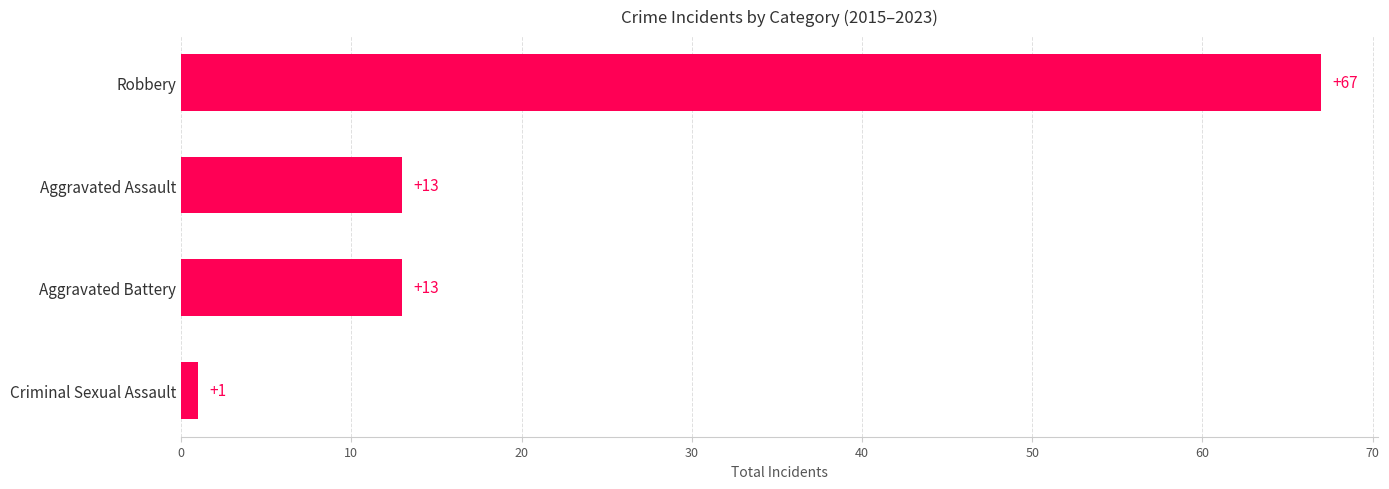

Which category has the highest value across all series?

Robbery